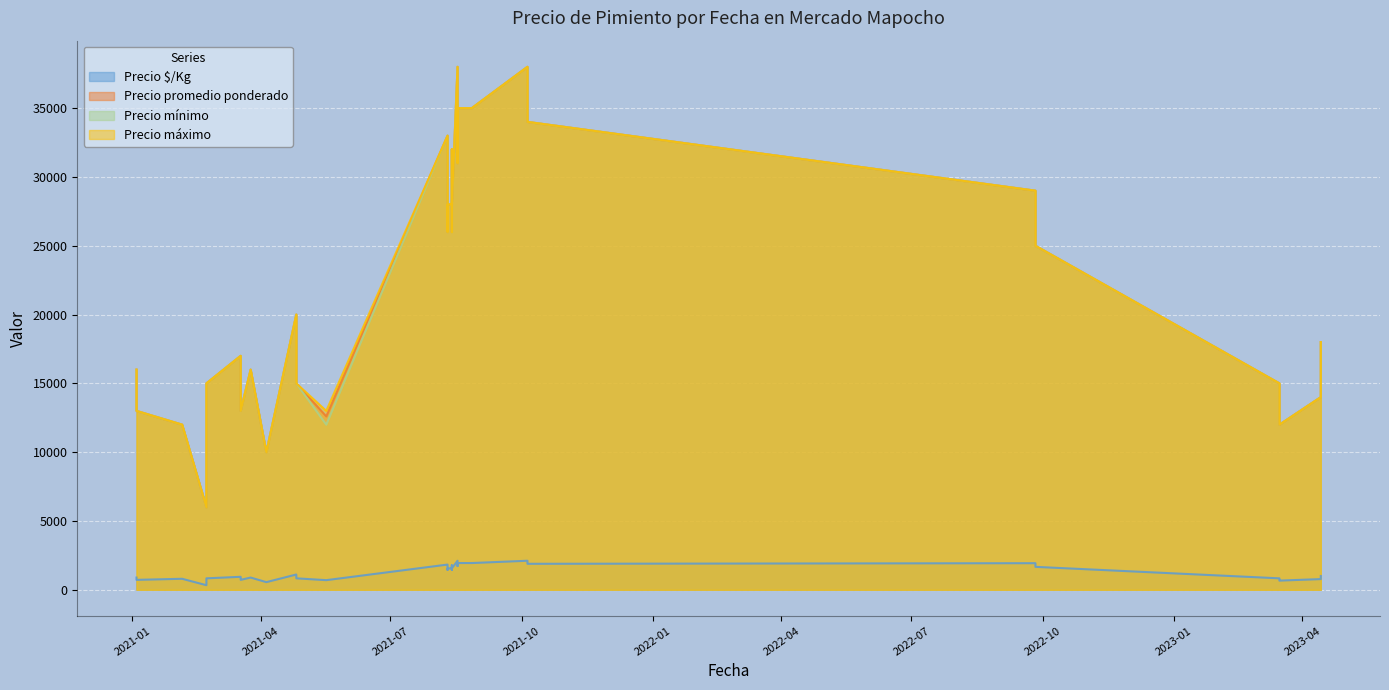

How many categories are shown in the chart?

40